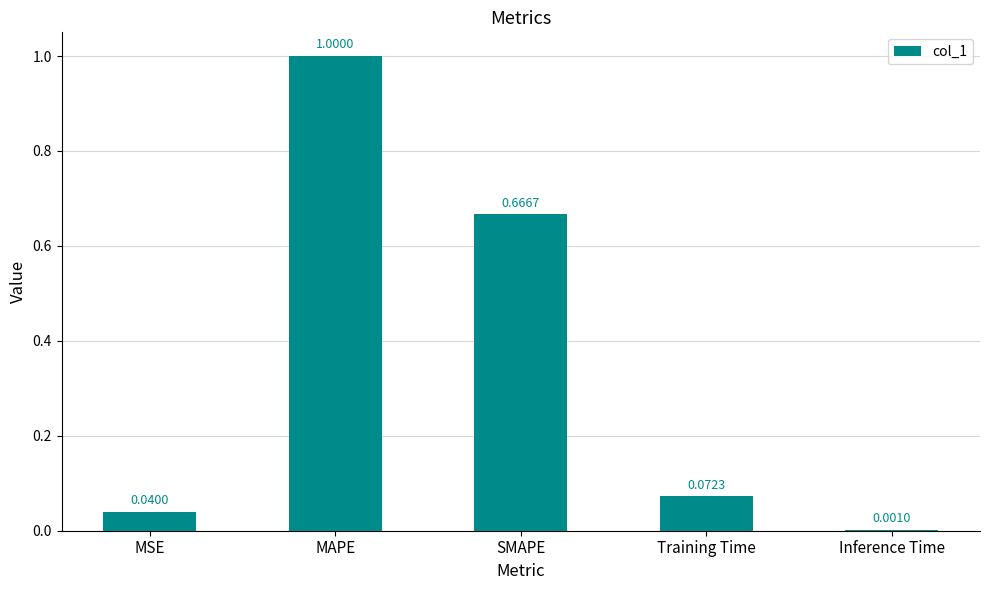

Does the chart contain stacked bars?

No